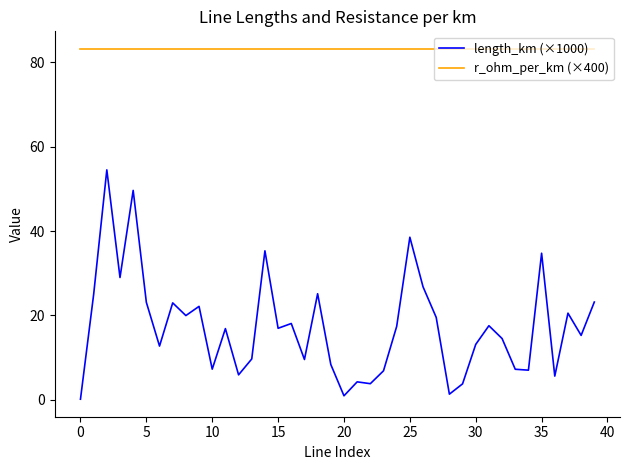

True or false: length_km (×1000) and r_ohm_per_km (×400) cross at least once.

False